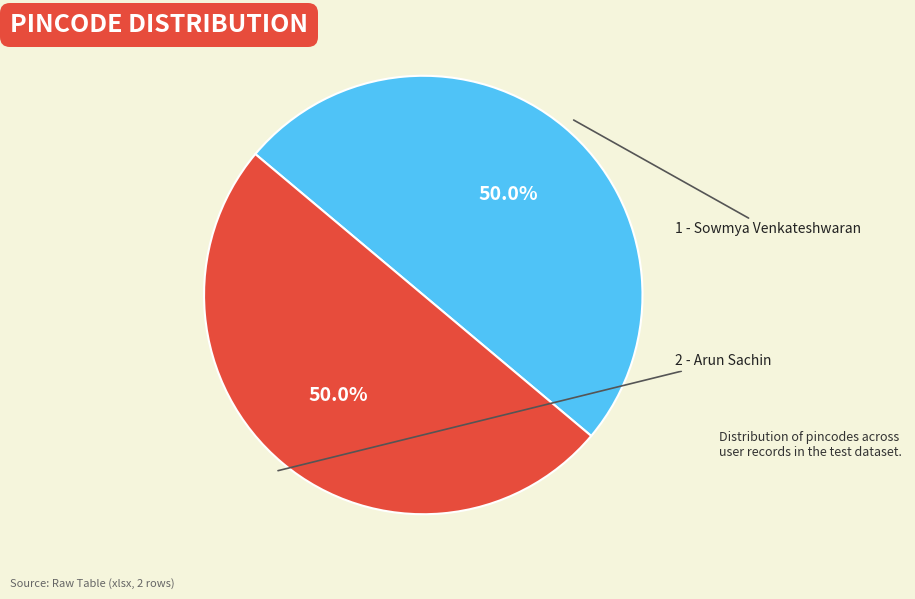

Rank the categories by value from highest to lowest.

1 - Sowmya Venkateshwaran, 2 - Arun Sachin